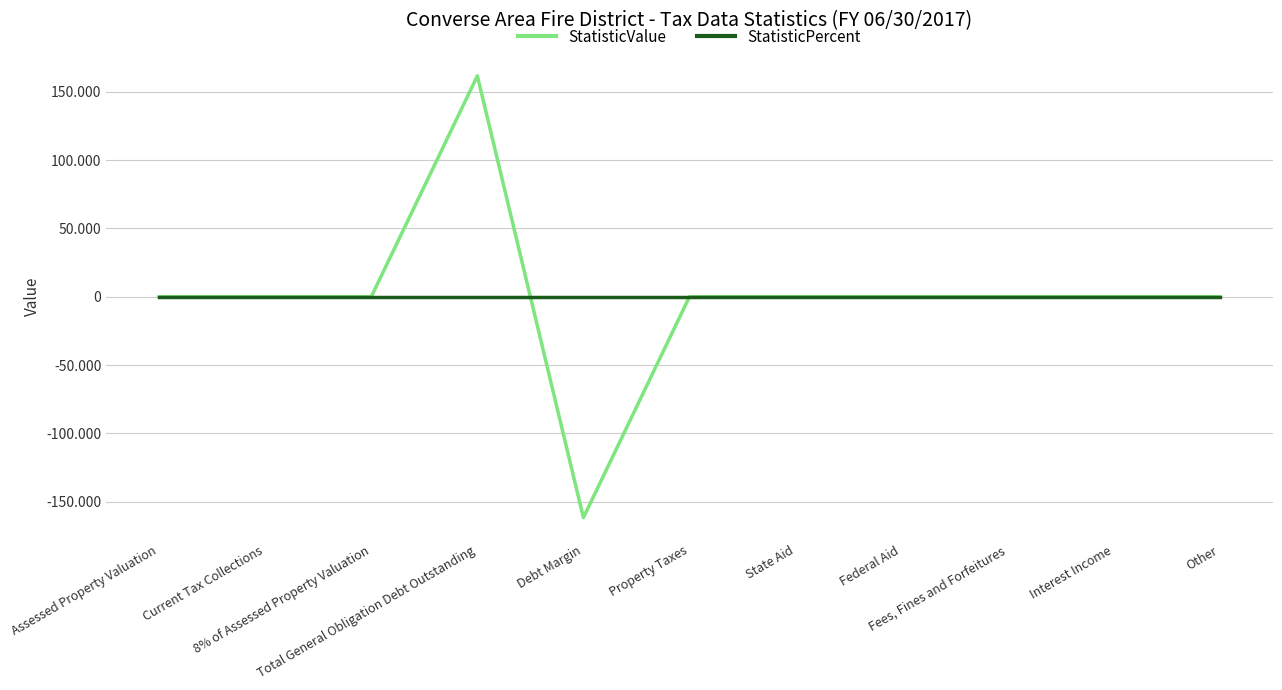

What is the label of the 8th point from the right?

Total General Obligation Debt Outstanding